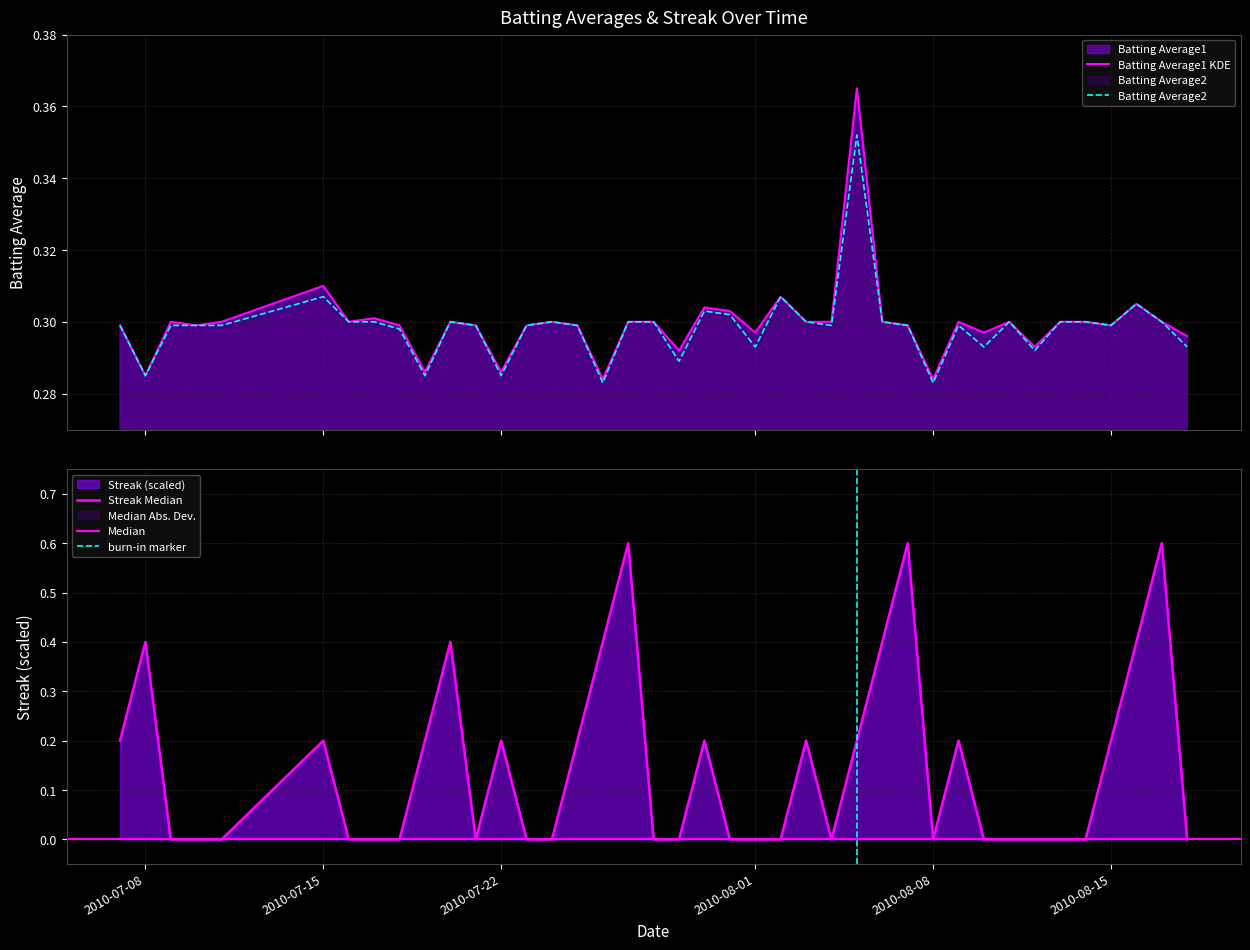

At which category does the chart reach its peak across all series?

2010-07-27